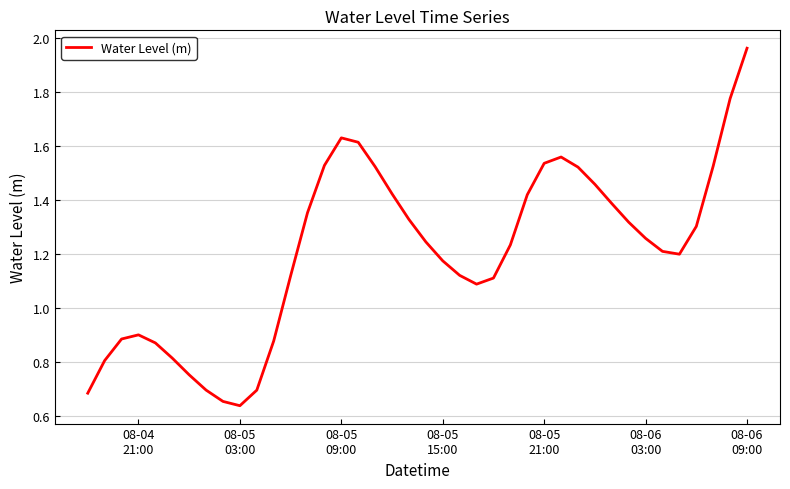

Count the number of data series in this chart.

1